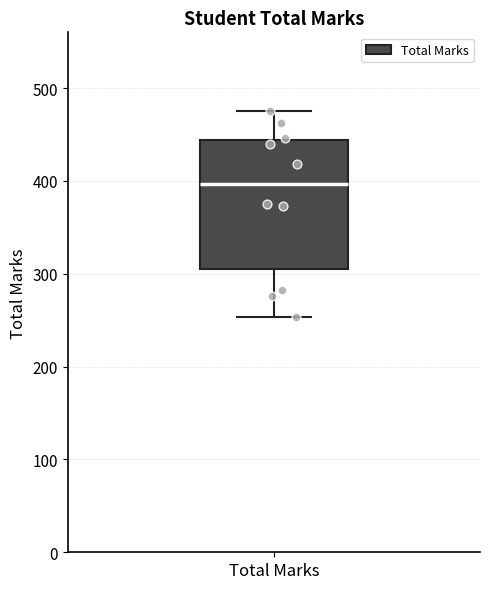

Transcribe this box plot: give where the median line is, the range the box spans, and where the two whiskers end, as read against the y-axis. The values are not printed on the chart, so give them approximately, as read against the axis.

median 400, box 300 to 440, whiskers 250 to 480